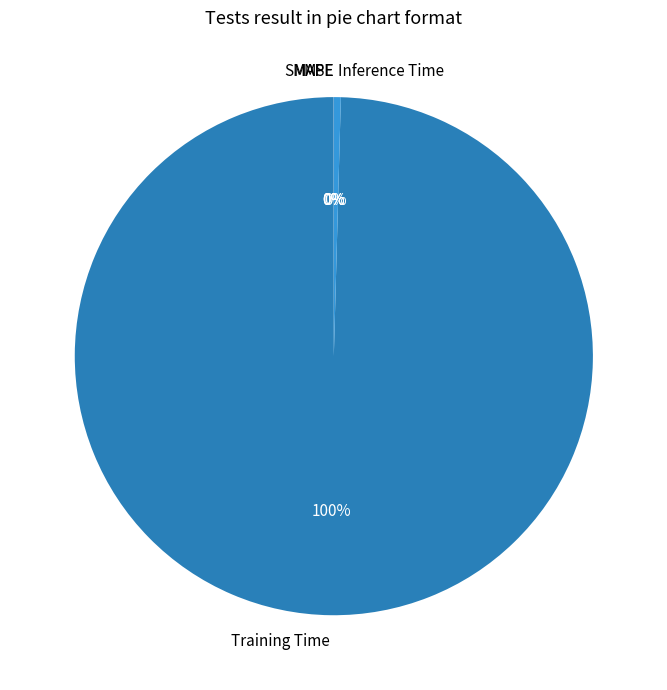

Which category has the biggest portion of the pie?

Training Time